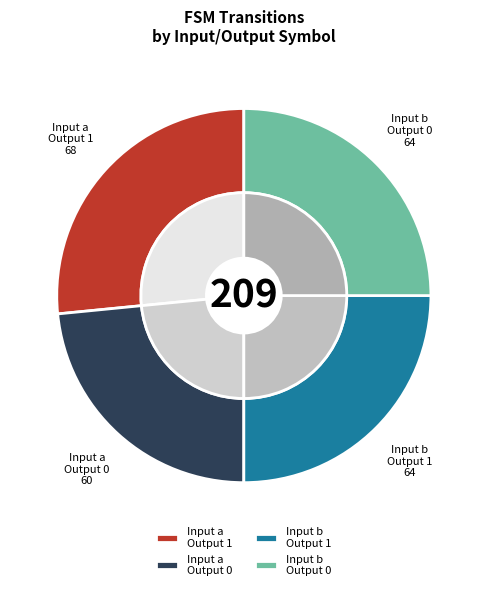

The input_b_output_1 slice represents 37% of the pie. True or false?

False